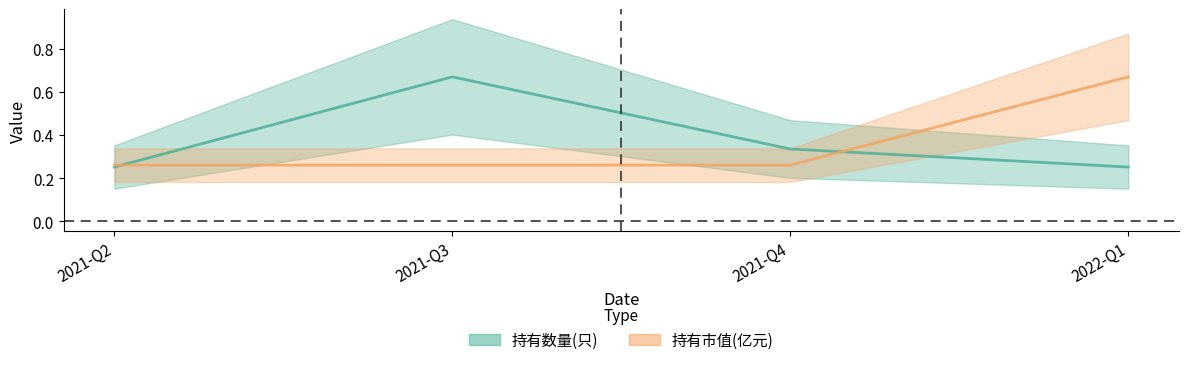

Where is the first local maximum for 持有数量(只)?

2021-Q3